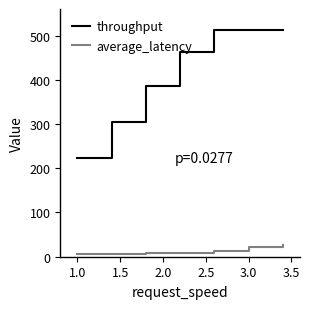

What is the maximum value for average_latency?

26.8